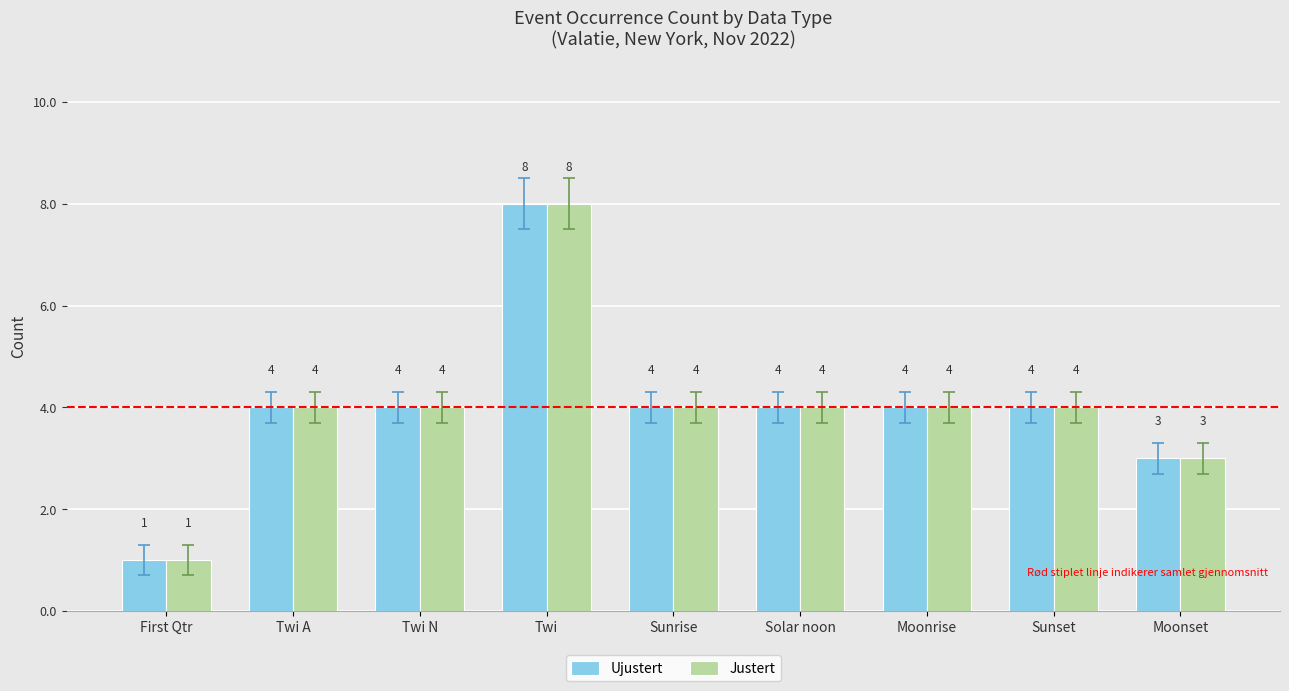

What position from the left is First Qtr?

1